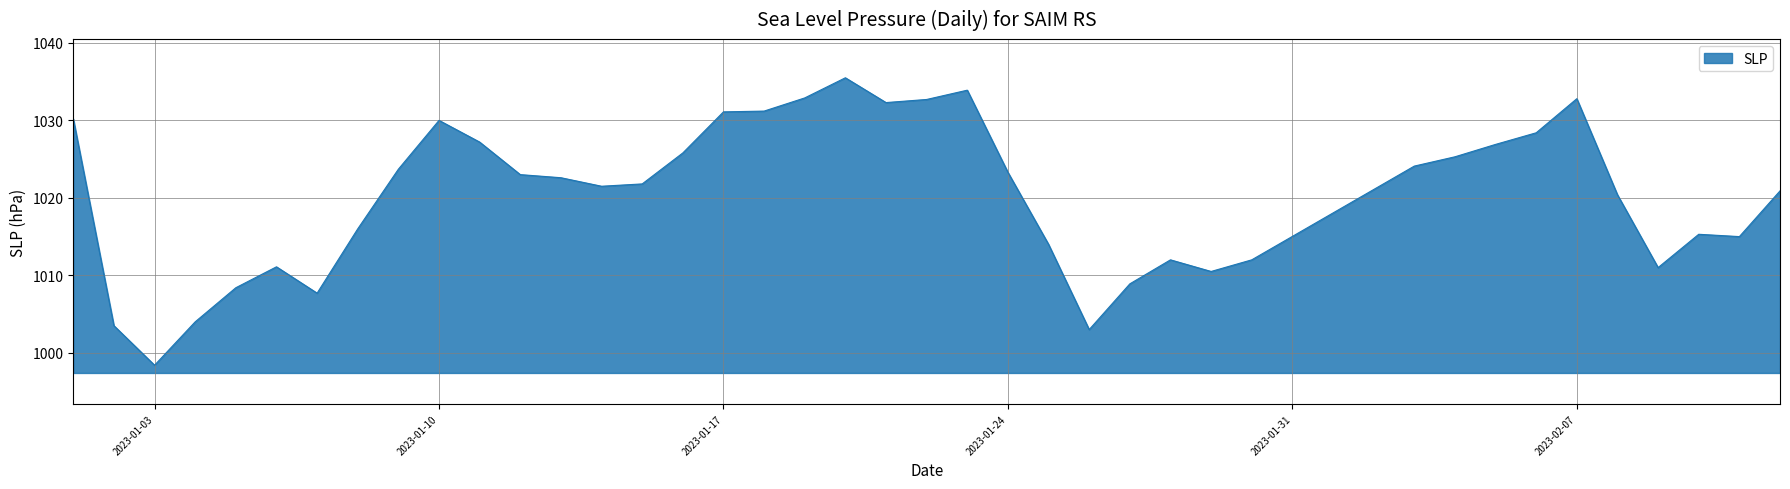

What is the difference between the maximum and minimum values?

37.1